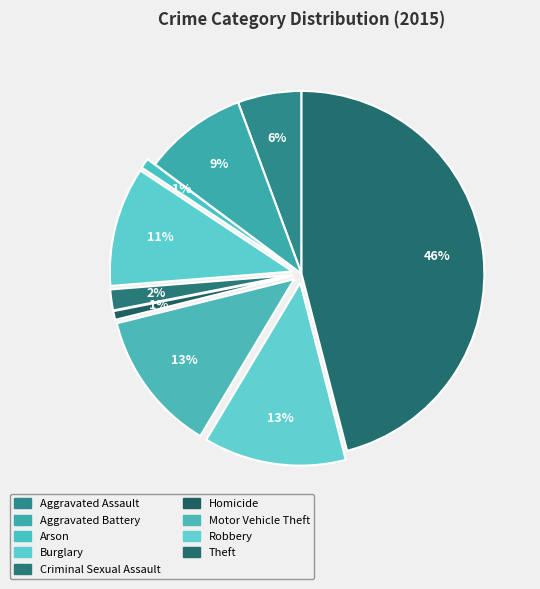

Which slice is the smallest?

Homicide